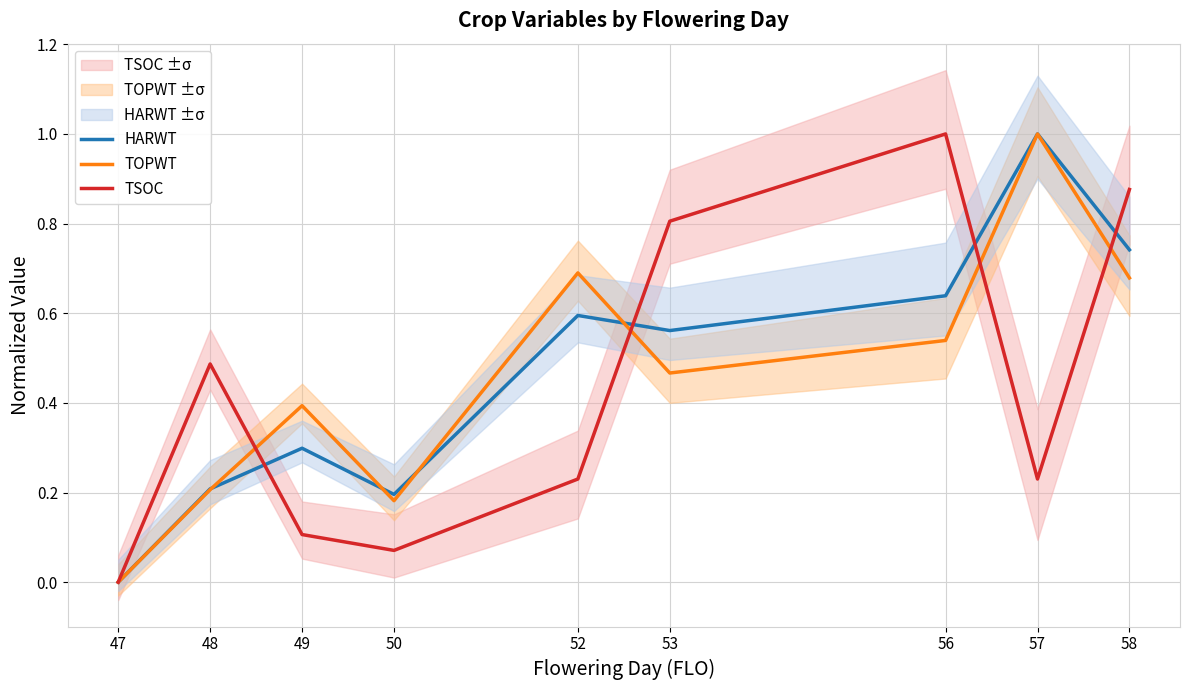

Rank the series by their maximum value, from highest to lowest.

TOPWT, HARWT, TSOC